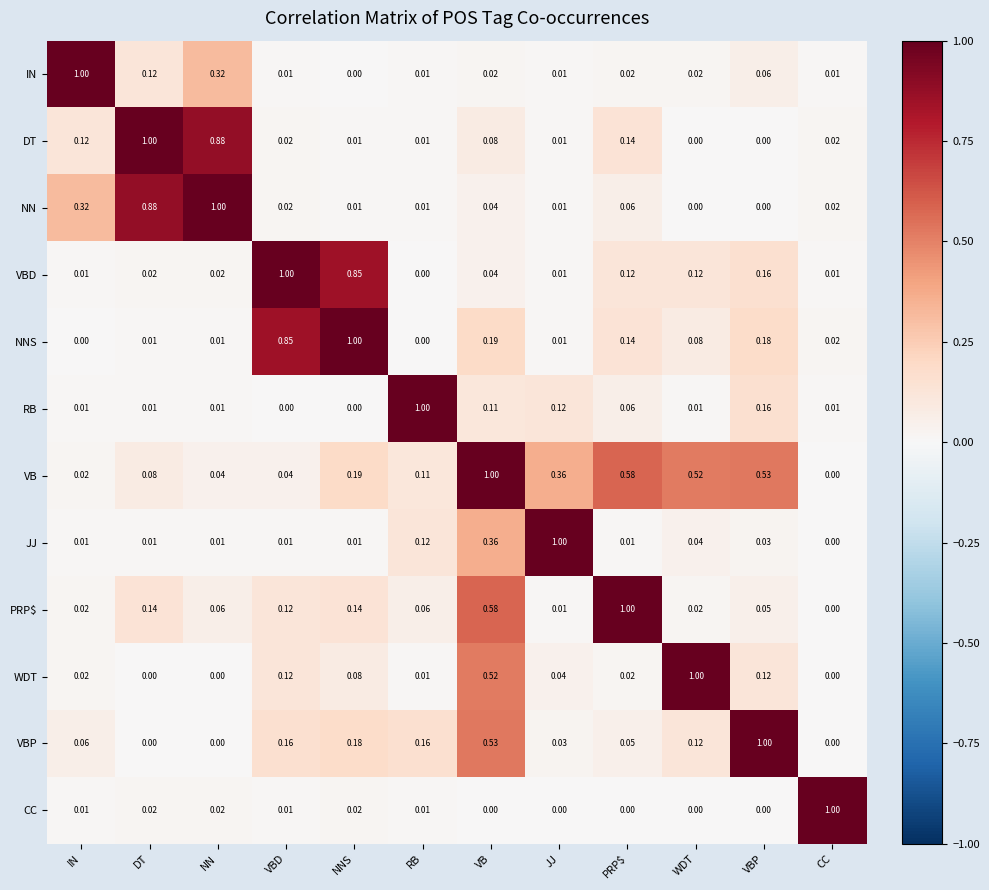

Is the value of WDT at RB greater than the value of NN at IN?

No